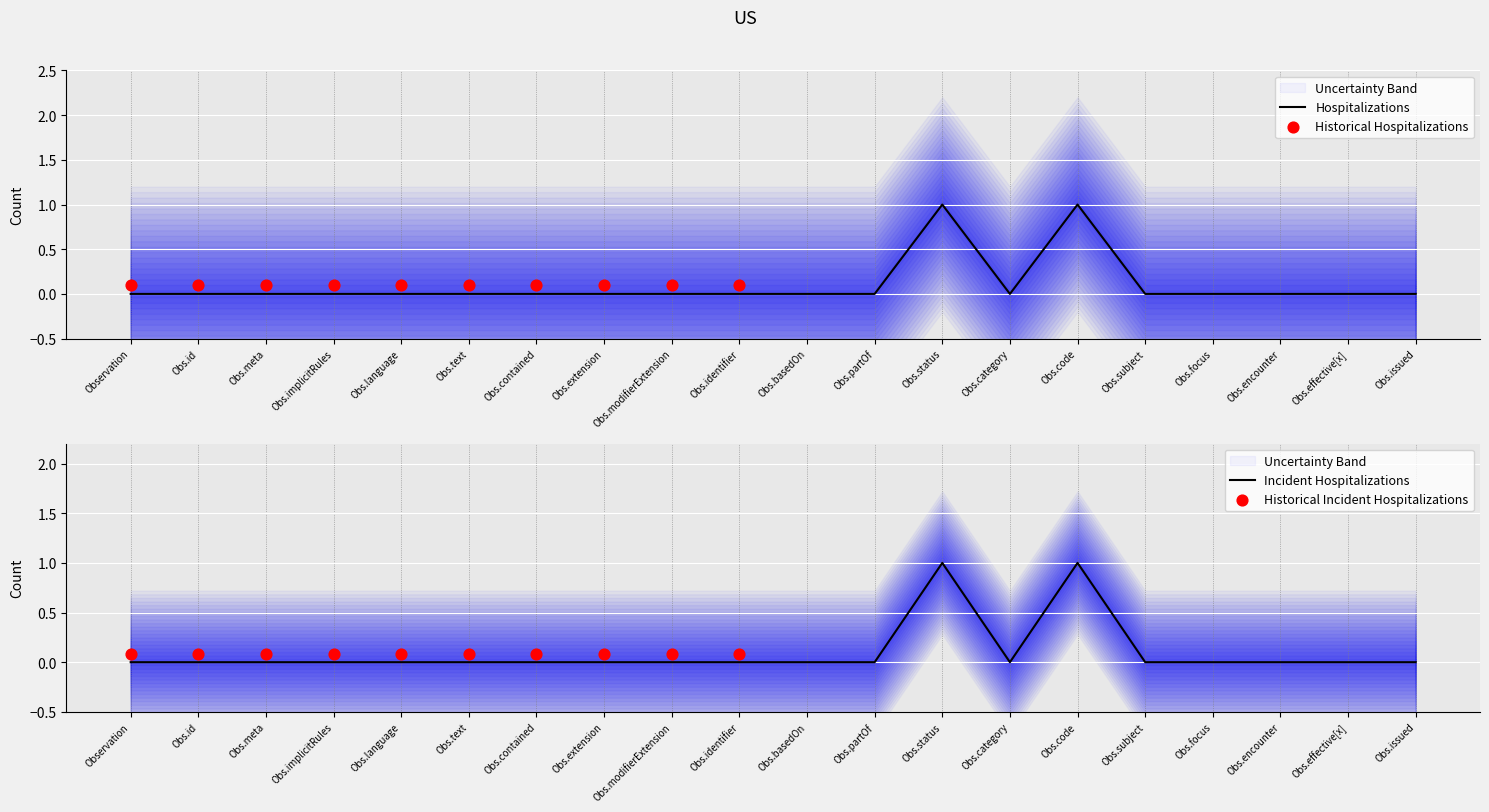

True or false: Hospitalizations has a value of 0 at Obs.issued.

True